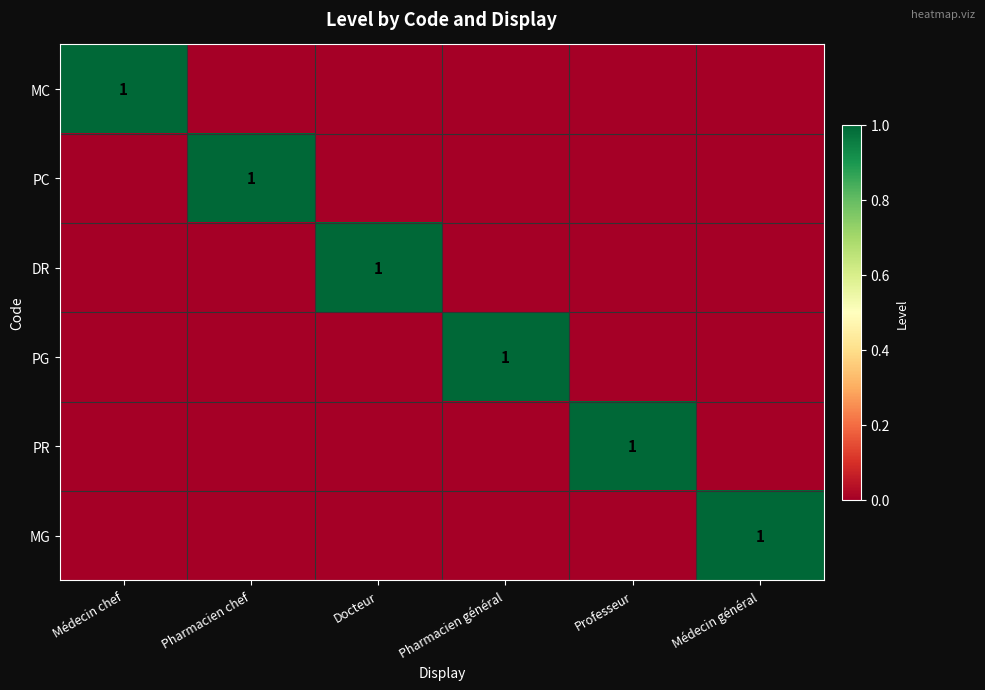

The MC series shows 1 at Médecin chef. True or false?

True